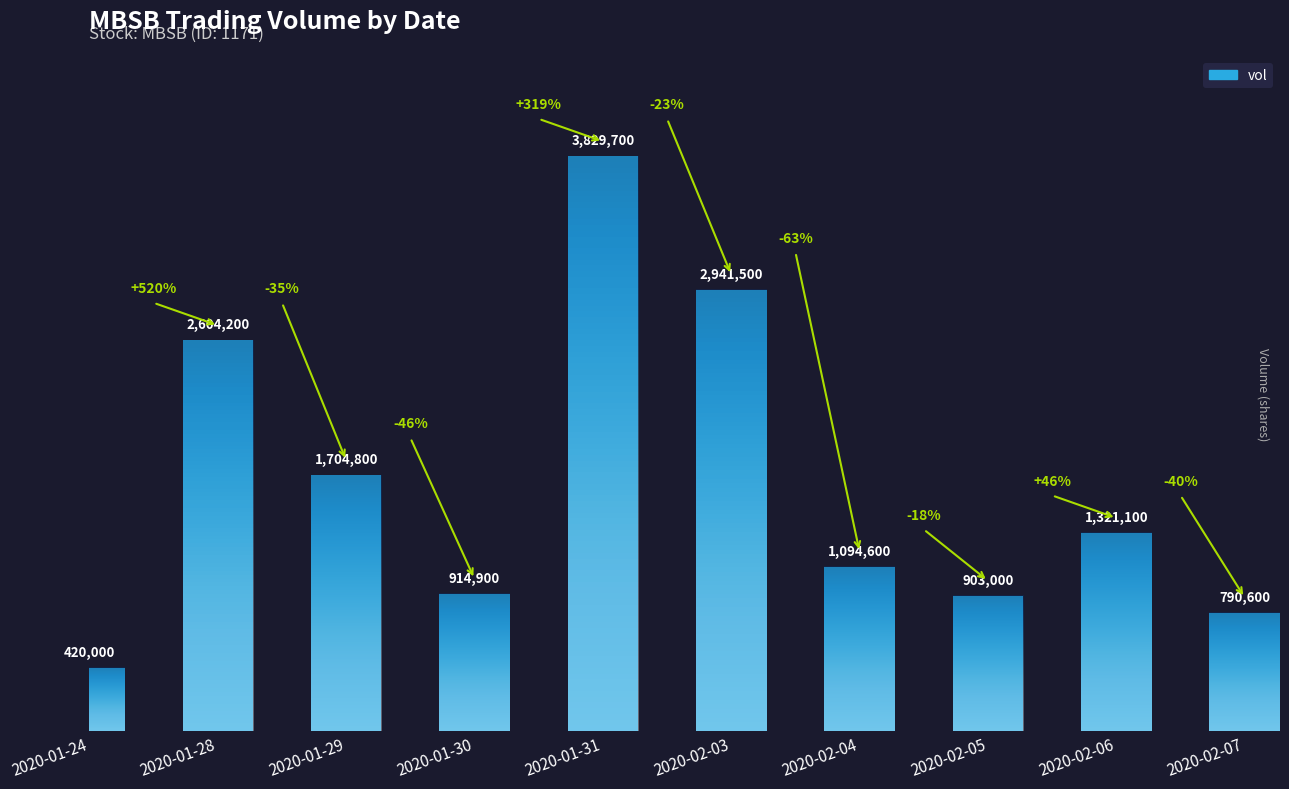

At which label does the data first exceed 1321100?

2020-01-28